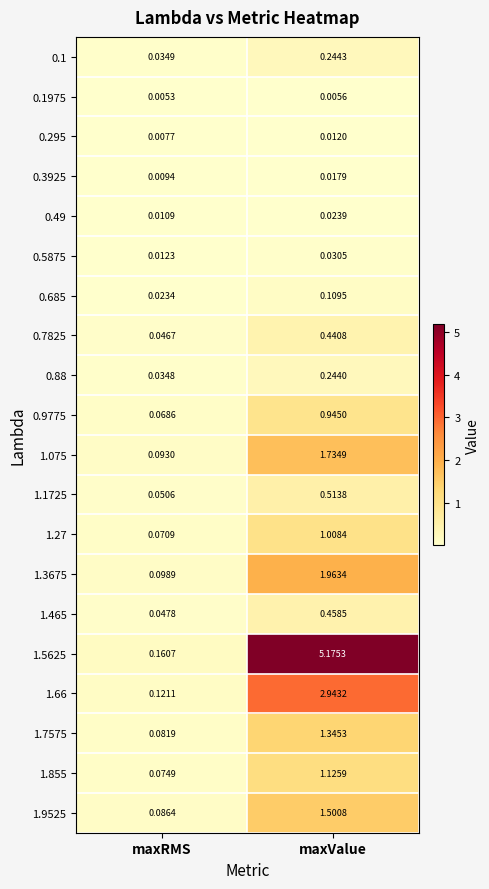

Which label corresponds to the largest value in the chart?

maxValue